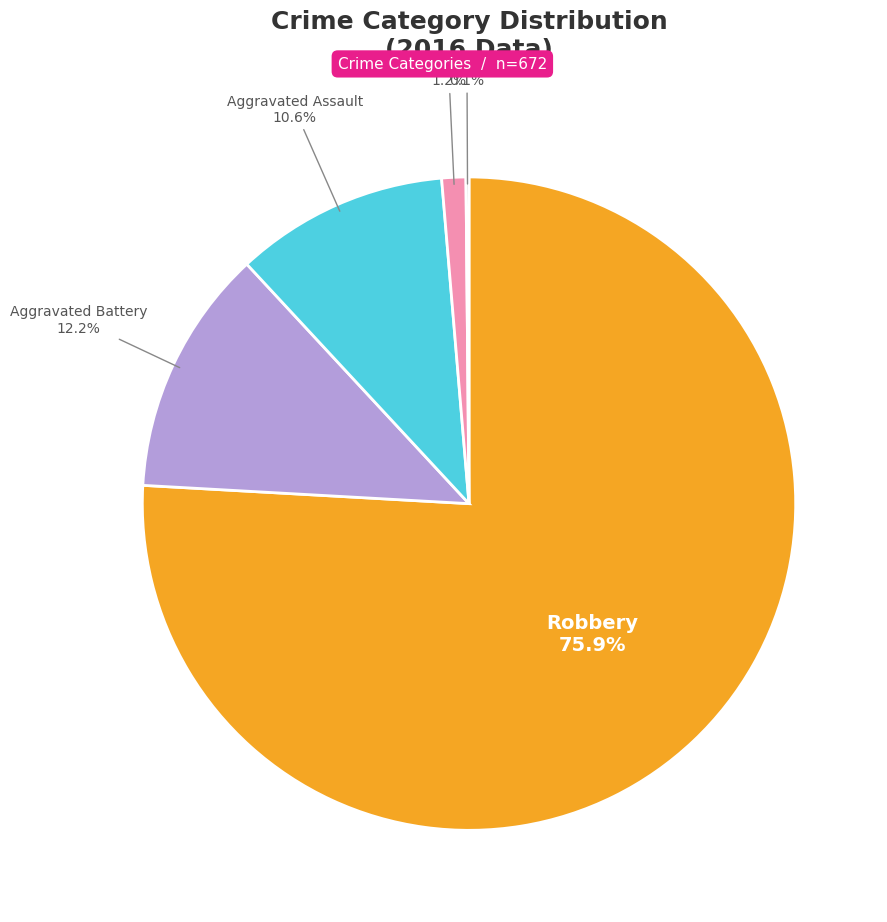

Does any single category account for the majority?

Yes